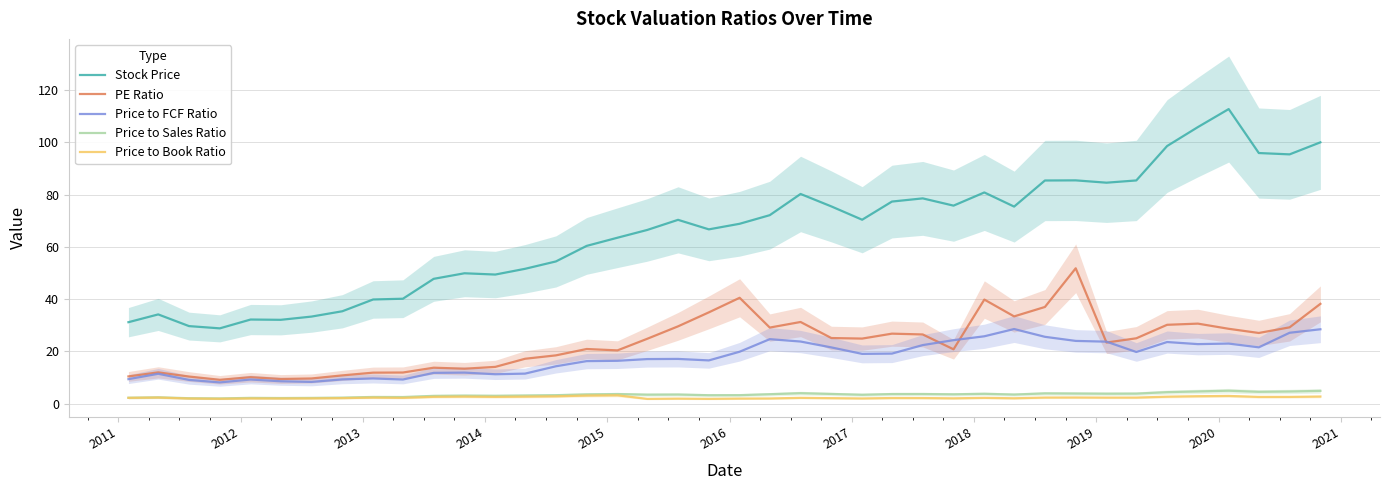

True or false: Price to Book Ratio and Stock Price intersect in this chart.

False